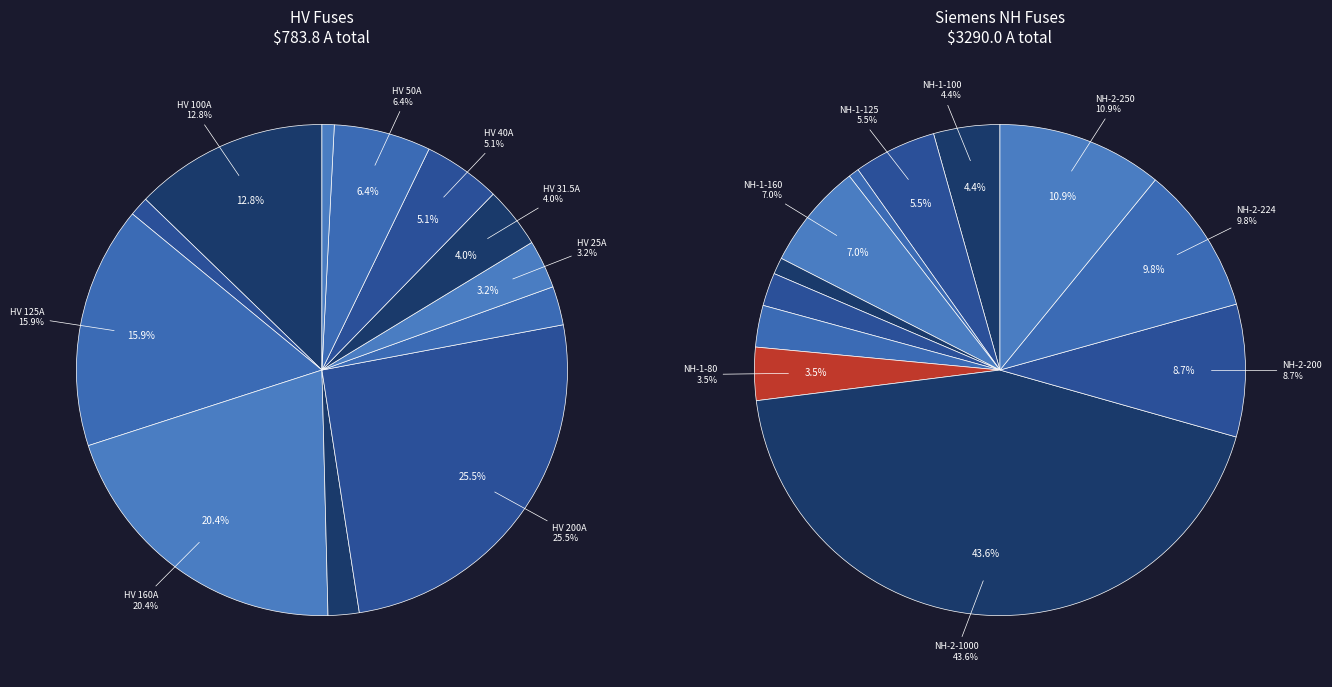

Does HV 100A account for over 50% of the chart?

No